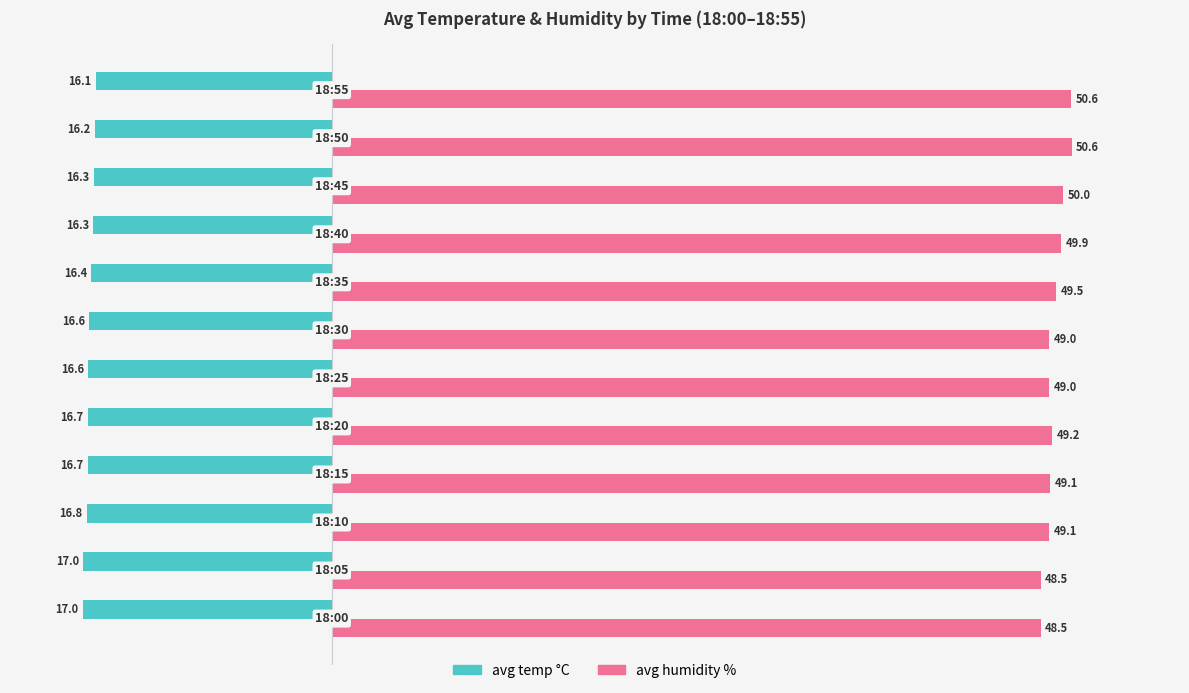

Rank the series by their average value, from lowest to highest.

avg temp °C, avg humidity %